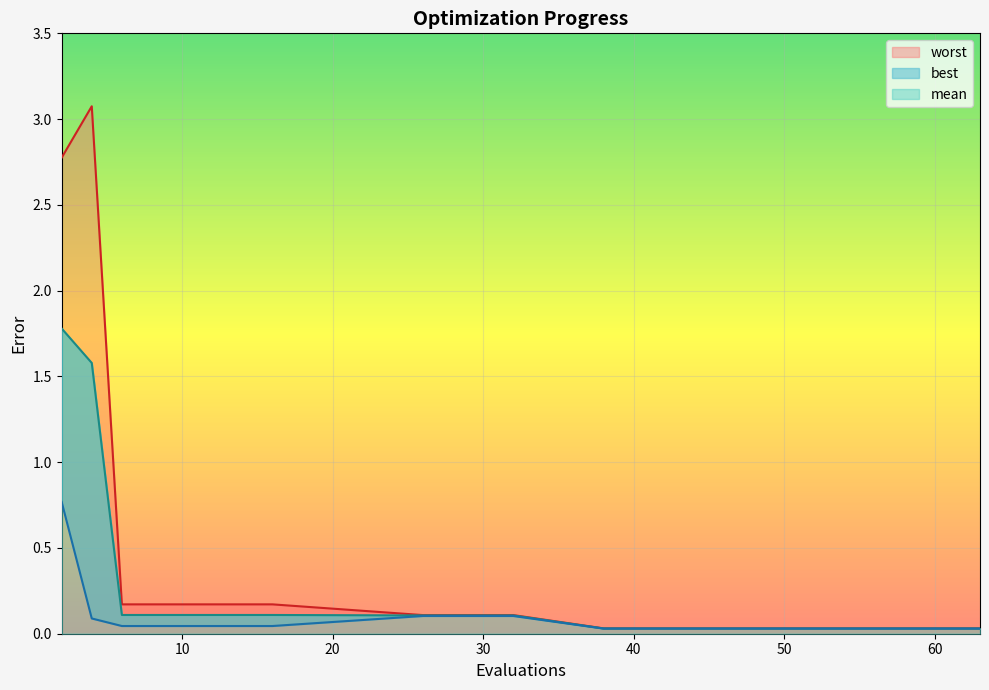

How many series are shown in this chart?

3